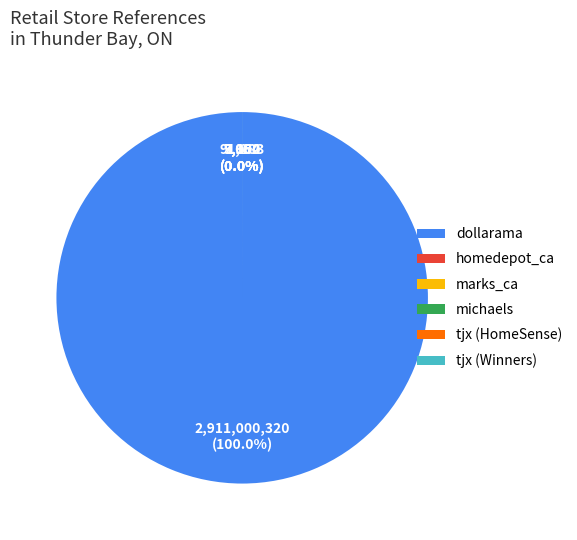

What is the ratio of the value at tjx (HomeSense) to the value at homedepot_ca?

1.3